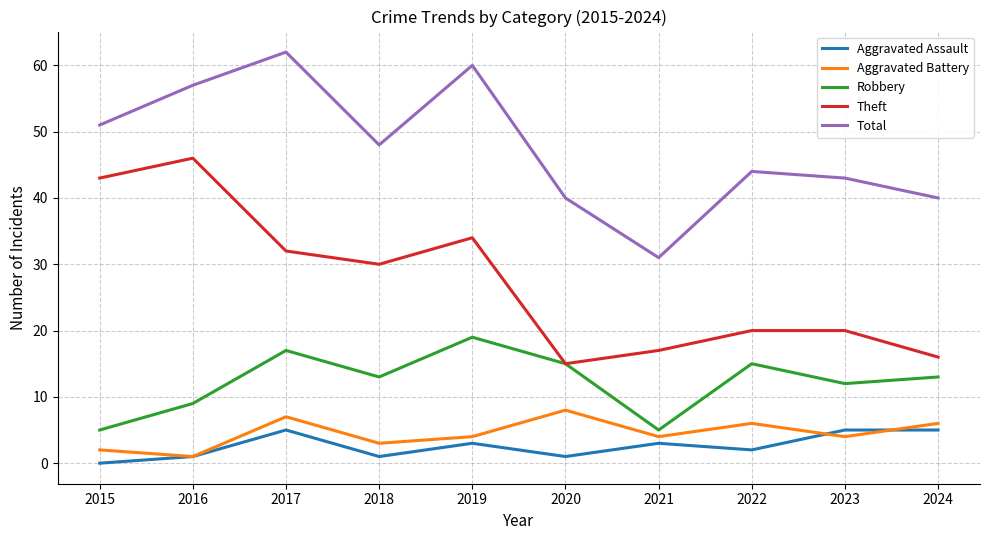

Where is Theft nearest to the value 30?

2018